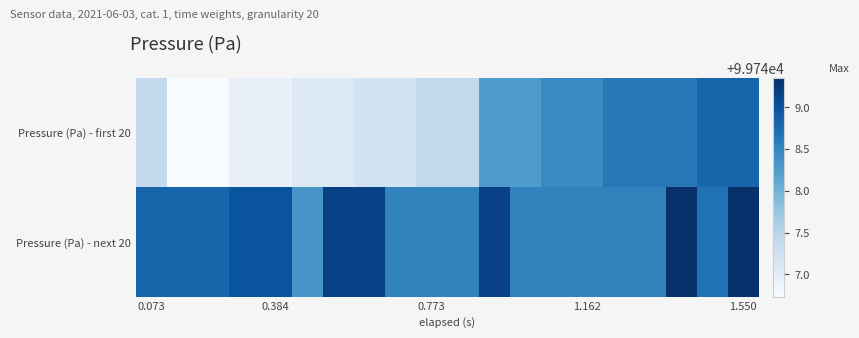

Reading right to left, list all the values displayed in this chart.

Pressure (Pa) - first 20: 99748.8	99748.8	99748.6	99748.6	99748.6	99748.4	99748.4	99748.3	99748.3	99747.4	99747.4	99747.2	99747.2	99747.1	99747.1	99746.9	99746.9	99746.7	99746.7	99747.4
Pressure (Pa) - next 20: 99749.3	99748.7	99749.3	99748.5	99748.5	99748.5	99748.5	99748.5	99749.2	99748.5	99748.5	99748.5	99749.2	99749.2	99748.3	99749.0	99749.0	99748.8	99748.8	99748.8